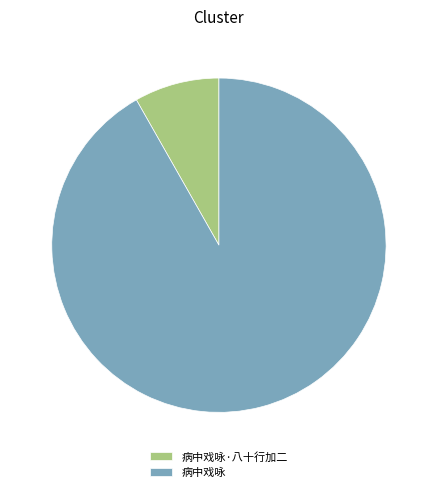

Rank the categories by value from lowest to highest.

病中戏咏·八十行加二, 病中戏咏